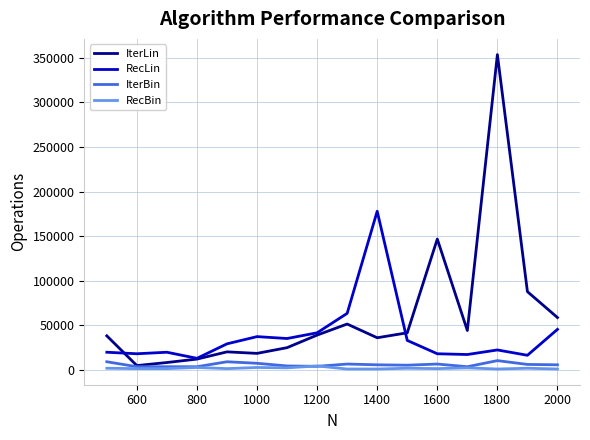

Which series has the largest range (max minus min)?

IterLin